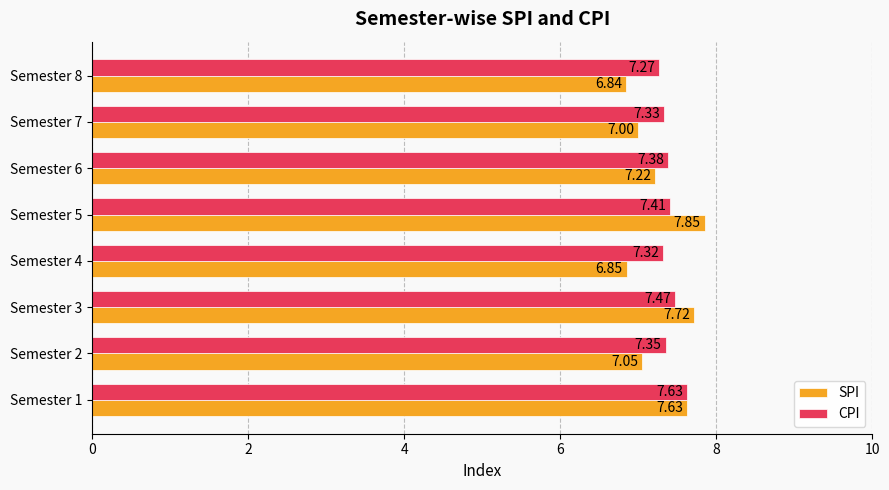

What is the difference between the maximum and minimum values in the CPI series?

0.4